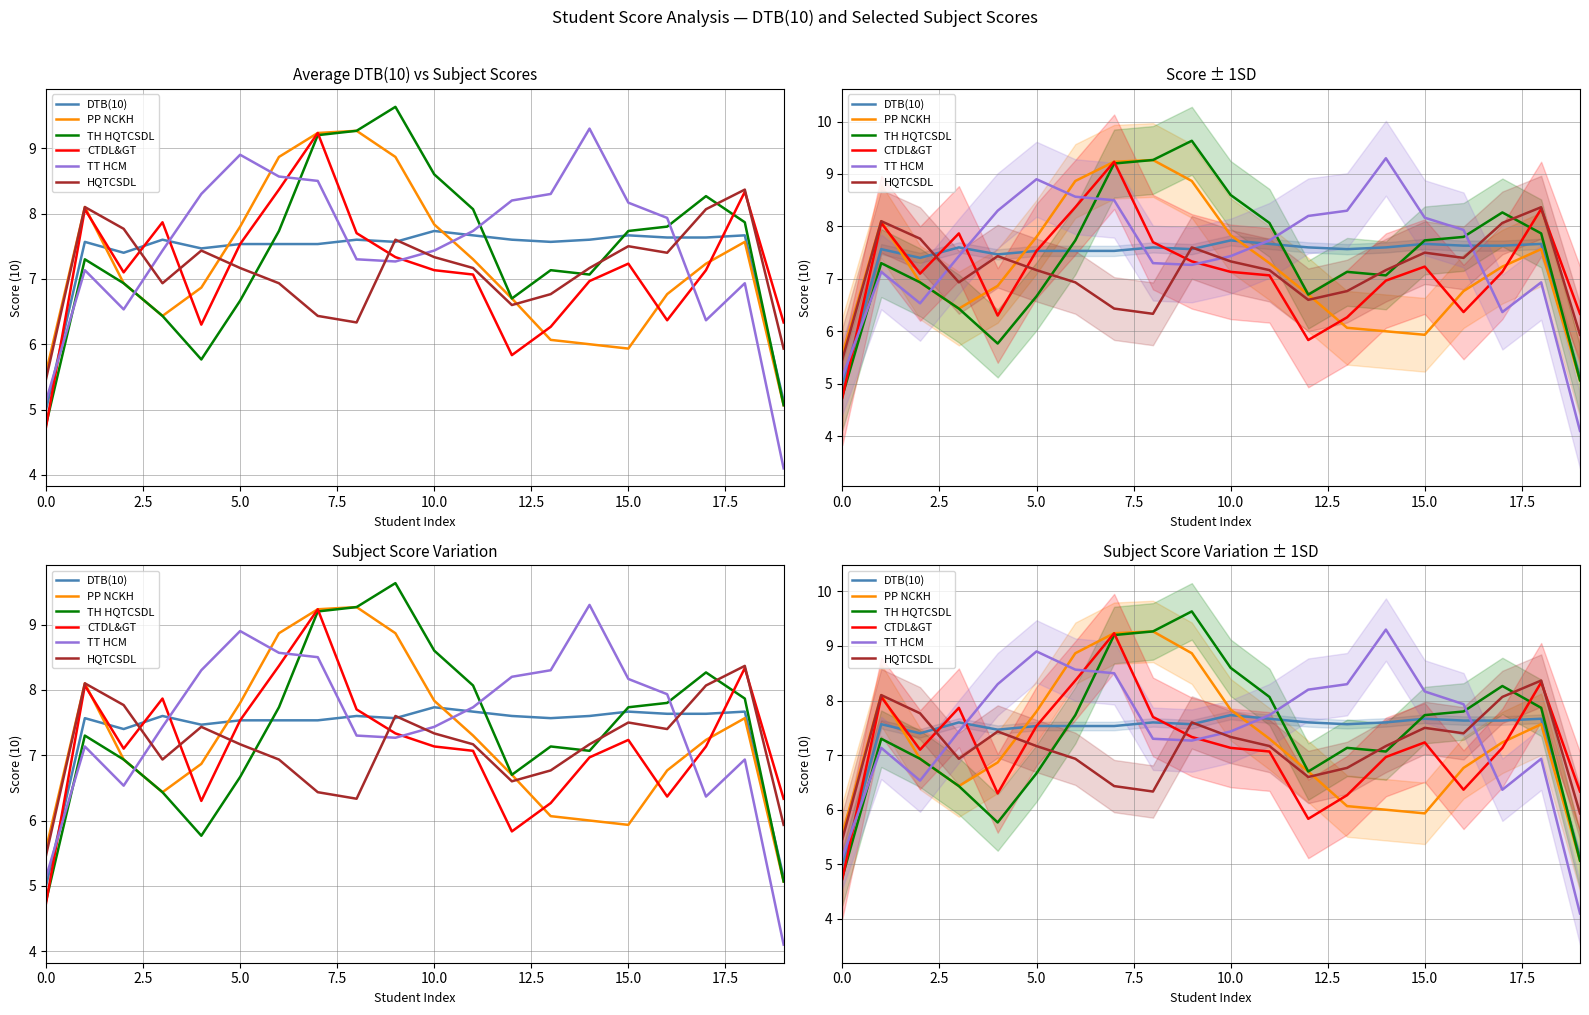

What is the label of the 5th point from the right?

15